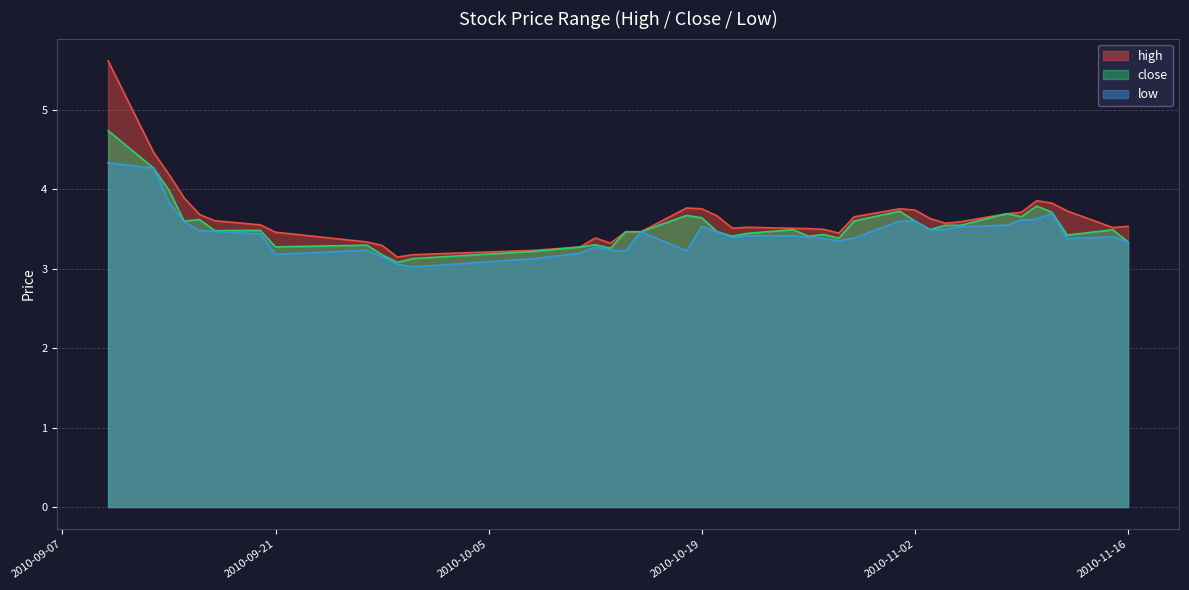

List the series in order of their overall mean, highest first.

high, close, low